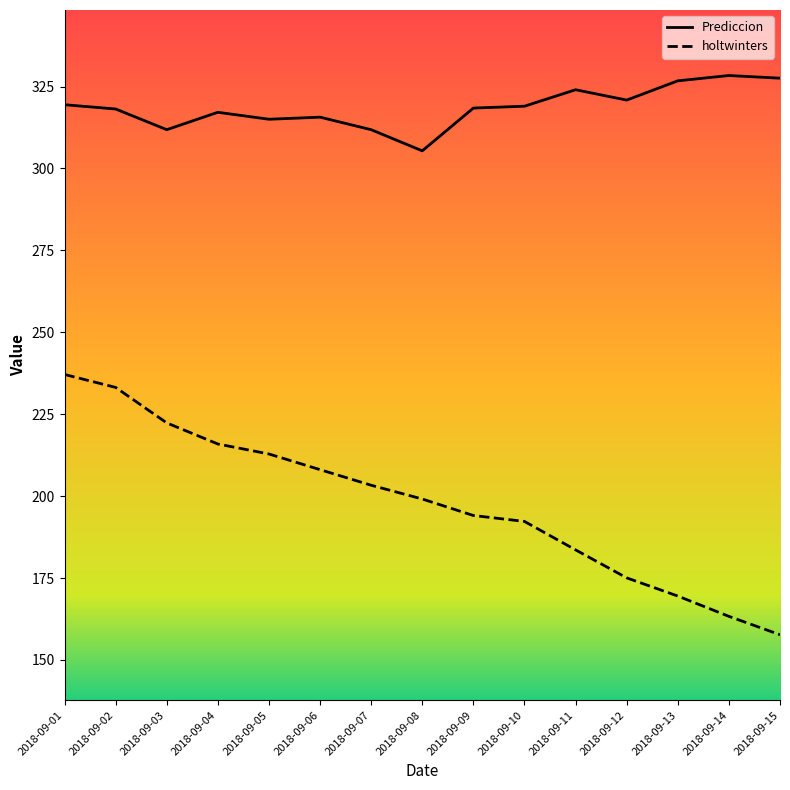

Where does the Prediccion series first go above 318?

2018-09-01